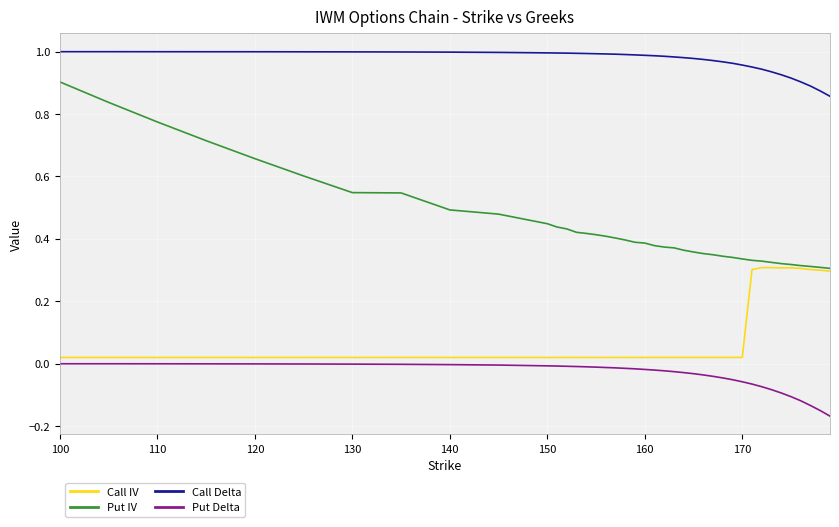

Rank the series by their maximum value, from highest to lowest.

Call Delta, Put IV, Call IV, Put Delta